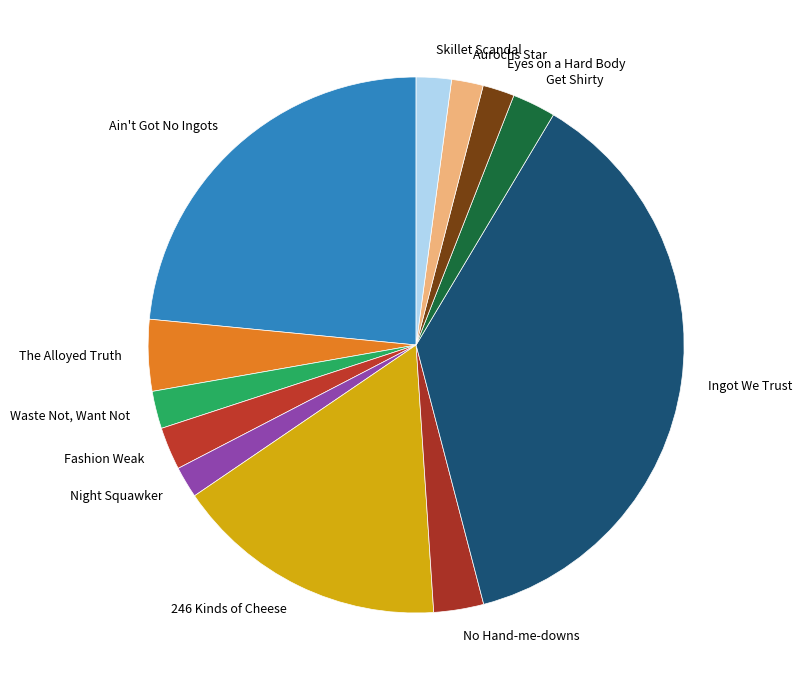

Does any single category account for the majority?

No